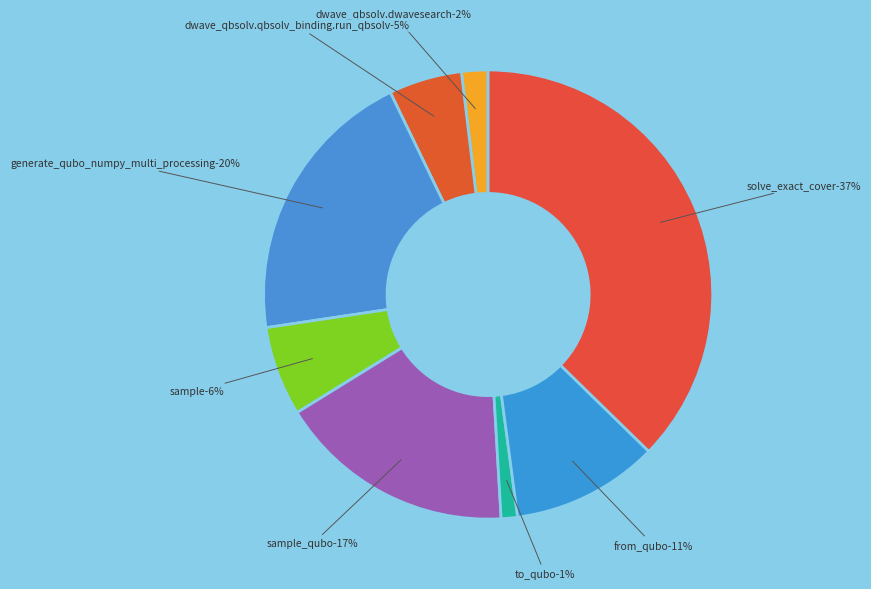

Does dwave_qbsolv.dwavesearch account for over 50% of the chart?

No